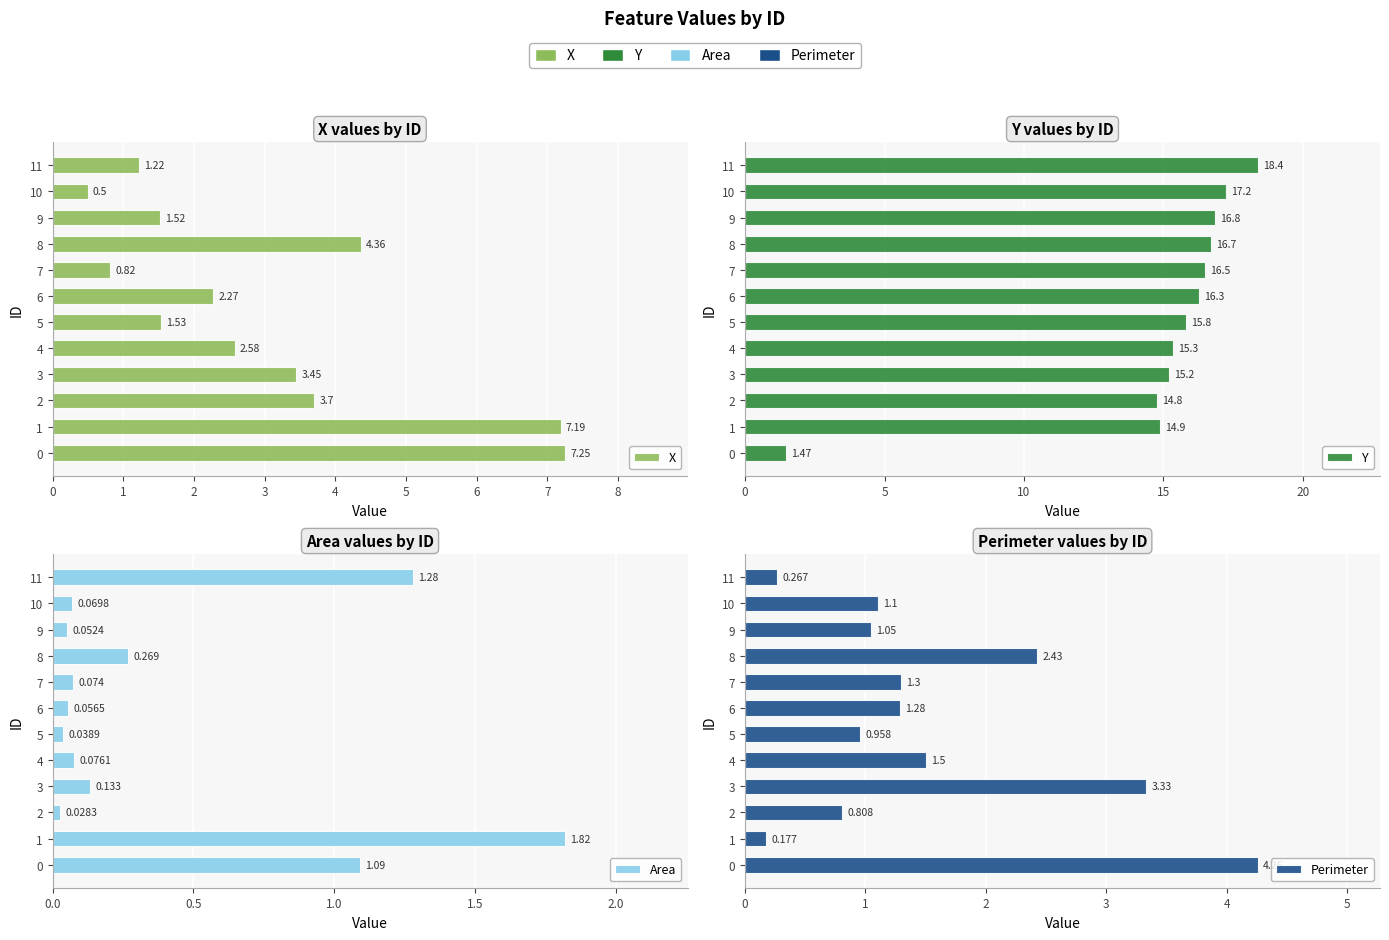

At which label does Perimeter reach its minimum?

1